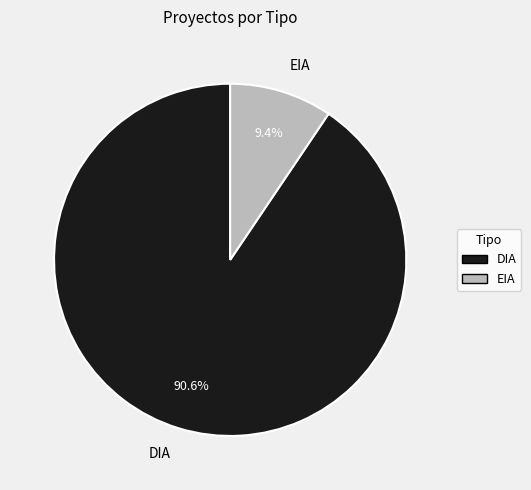

To the nearest percent, what is the difference between the largest and smallest slice percentages?

81%